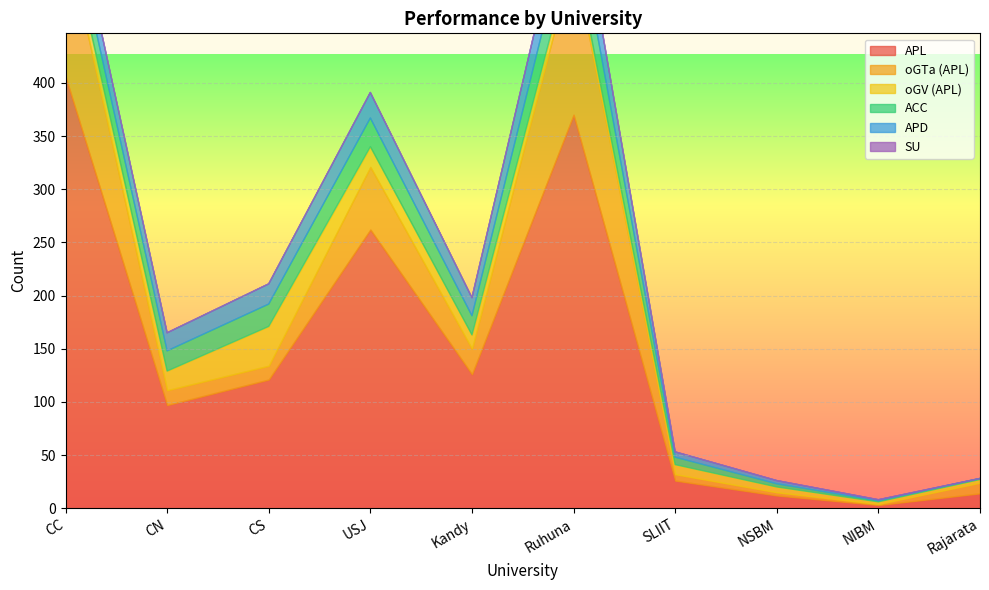

What is the label of the 4th point from the right?

SLIIT